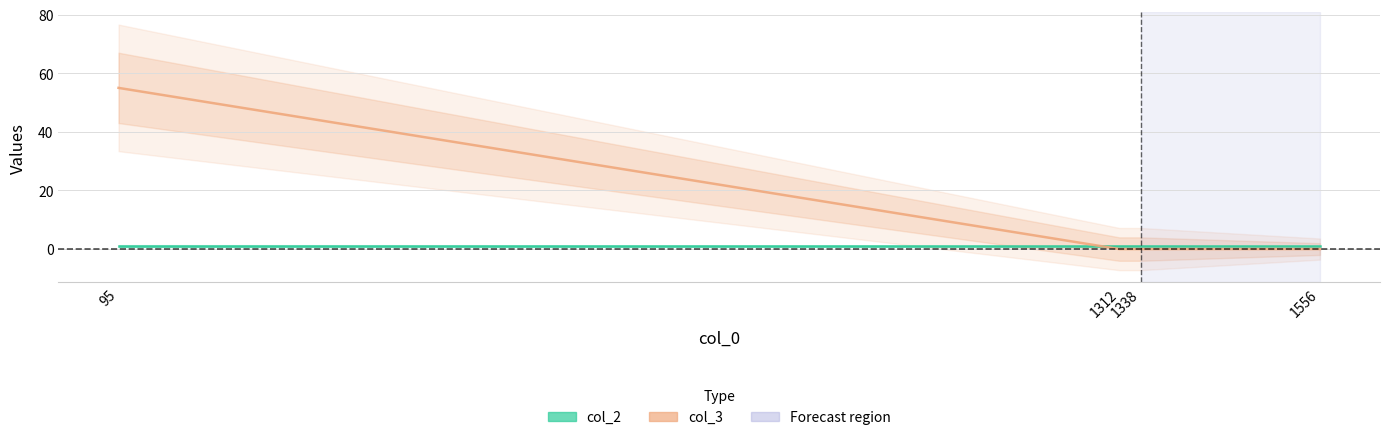

Reading left to right, list all the values displayed in this chart.

col_2: 1	1	1	1
col_3: 55	0	0	0